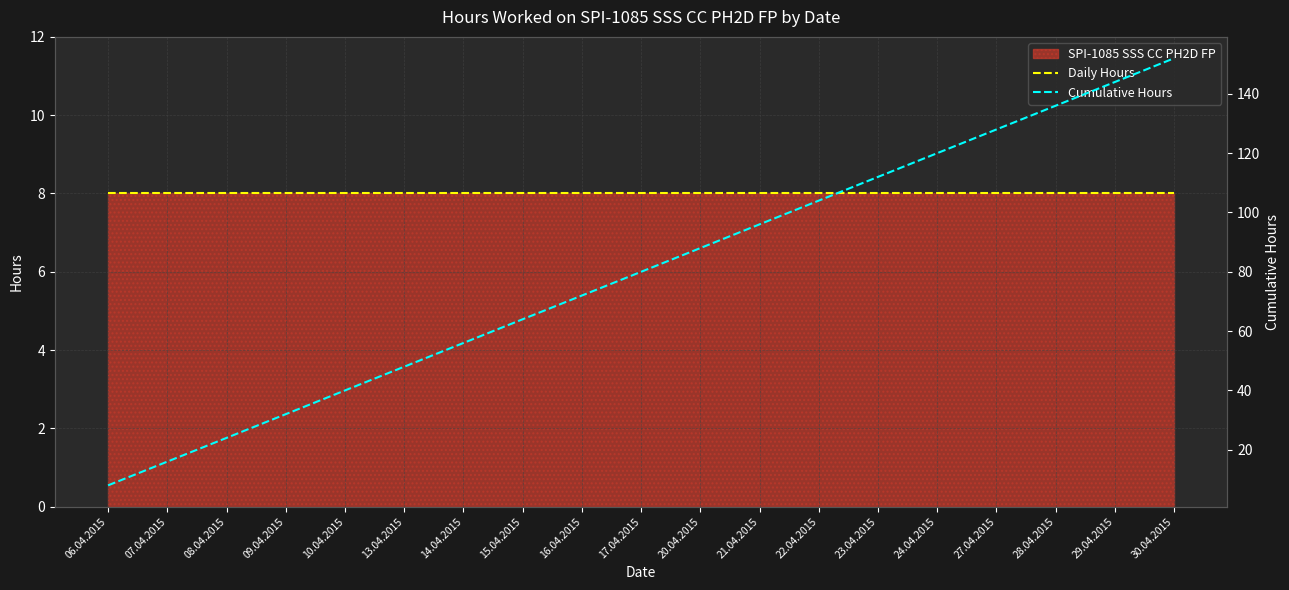

At 30.04.2015, list the series in order from largest to smallest.

Cumulative Hours, Daily Hours